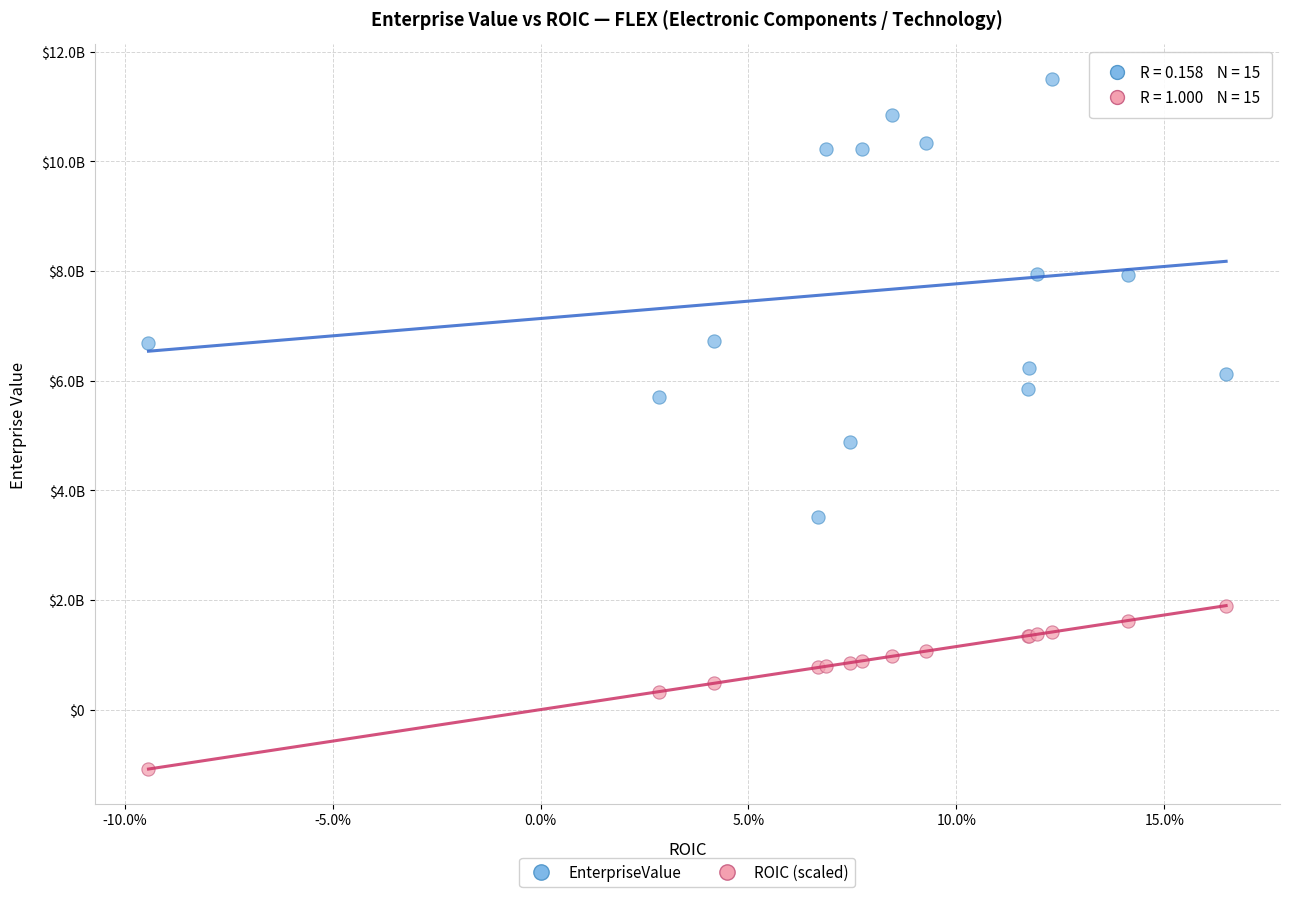

What are all the series names shown in the legend?

EnterpriseValue, ROIC (scaled)